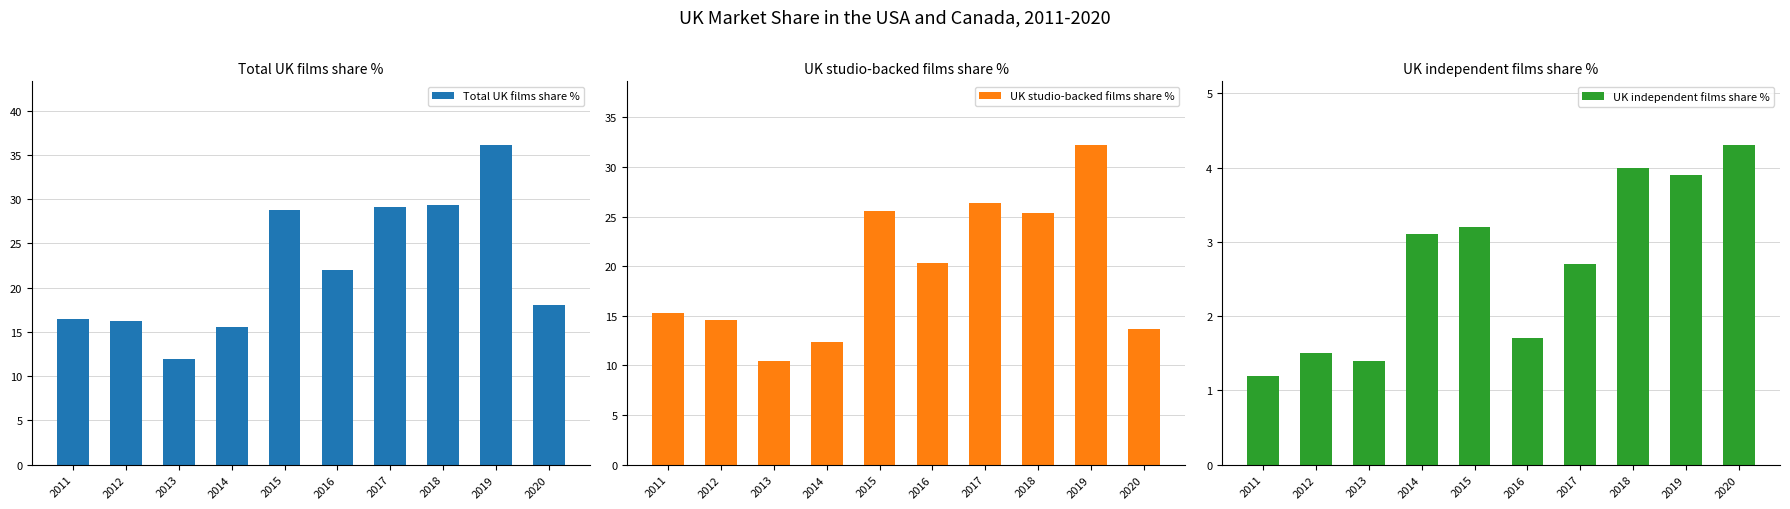

Where does the UK studio-backed films share % series first go above 20?

2015